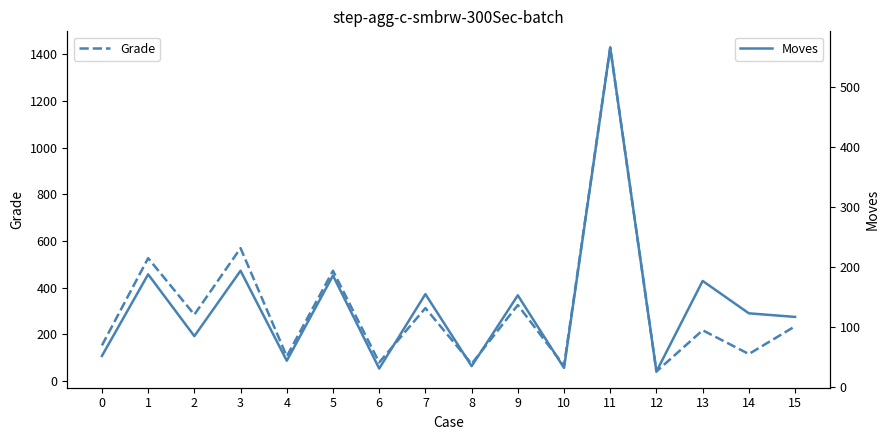

Where does the Moves series first go above 123?

1